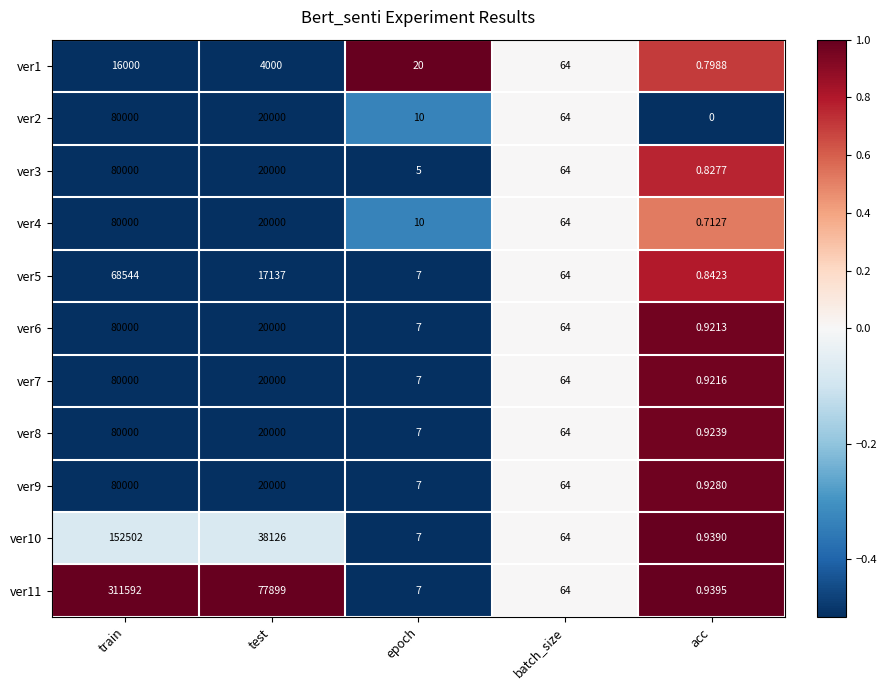

At which category does the chart reach its peak across all series?

train